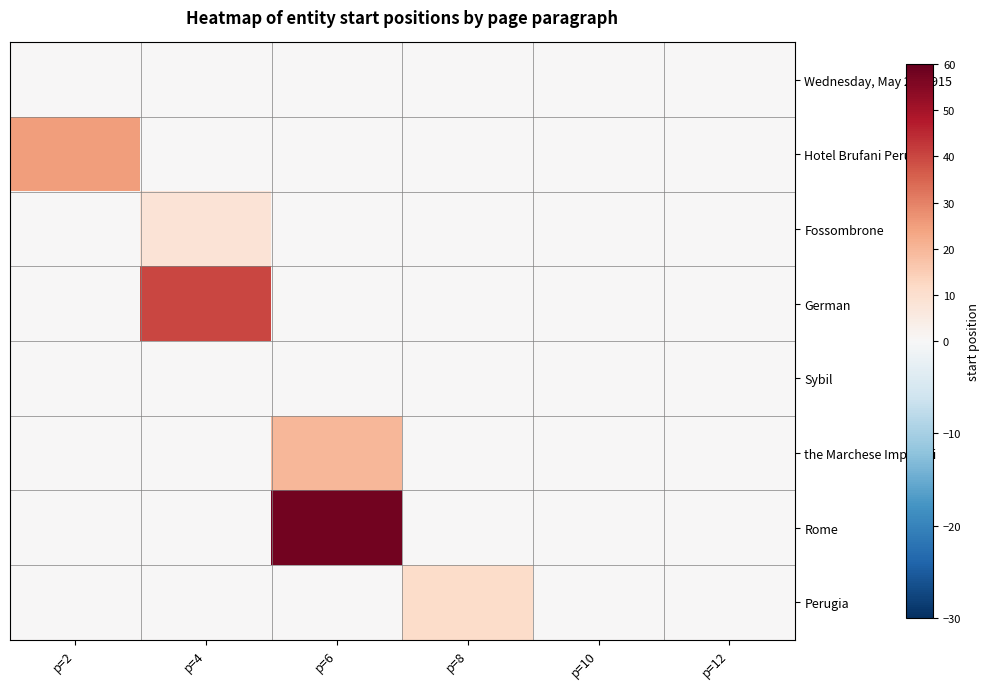

Reading left to right, list all the values displayed in this chart.

Wednesday, May 26, 1915: p=2=0	p=4=0	p=6=0	p=8=0	p=10=0	p=12=0
Hotel Brufani Perugia: p=2=25	p=4=0	p=6=0	p=8=0	p=10=0	p=12=0
Fossombrone: p=2=0	p=4=8	p=6=0	p=8=0	p=10=0	p=12=0
German: p=2=0	p=4=40	p=6=0	p=8=0	p=10=0	p=12=0
Sybil: p=2=0	p=4=0	p=6=0	p=8=0	p=10=0	p=12=0
the Marchese Imperiali: p=2=0	p=4=0	p=6=20	p=8=0	p=10=0	p=12=0
Rome: p=2=0	p=4=0	p=6=58	p=8=0	p=10=0	p=12=0
Perugia: p=2=0	p=4=0	p=6=0	p=8=11	p=10=0	p=12=0